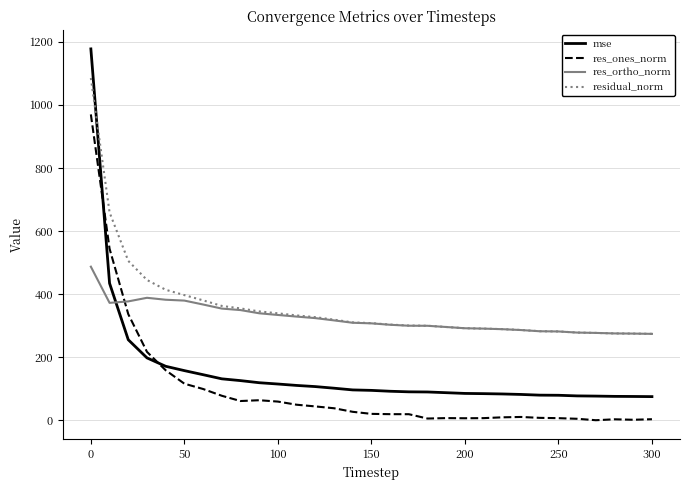

After their last crossing, which series has the higher values: residual_norm or mse?

residual_norm